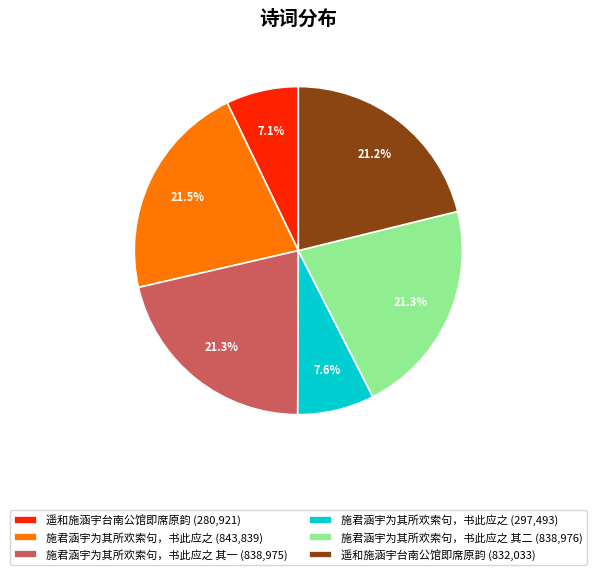

Combined, what portion of the pie is 遥和施涵宇台南公馆即席原韵 (832,033) and 施君涵宇为其所欢索句，书此应之 其二 (838,976)?

42.5%